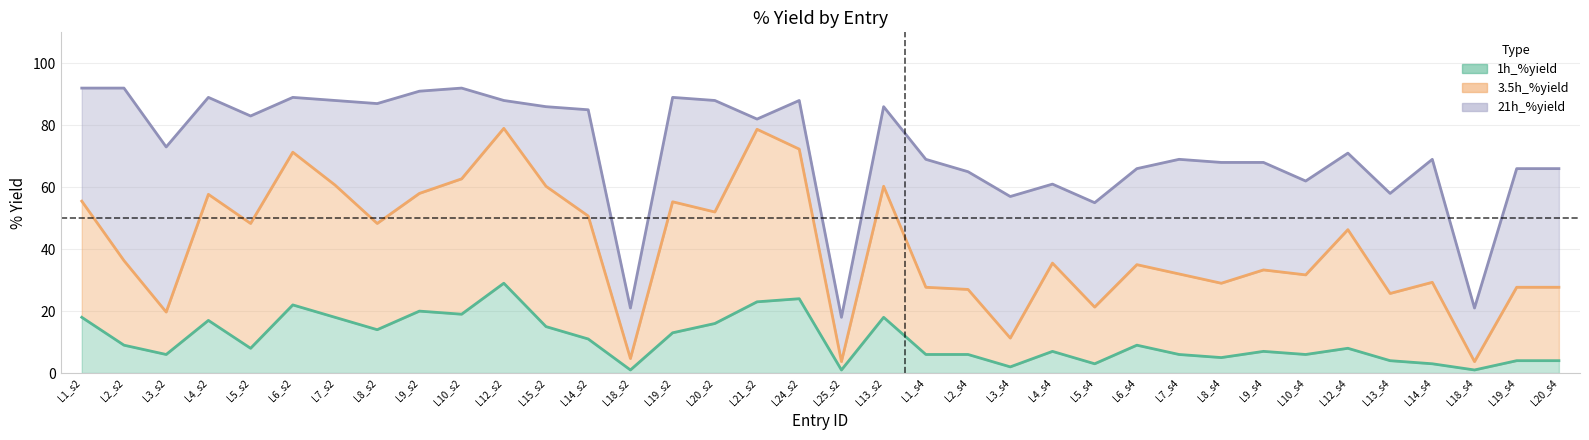

Does the chart have visible grid lines?

Yes